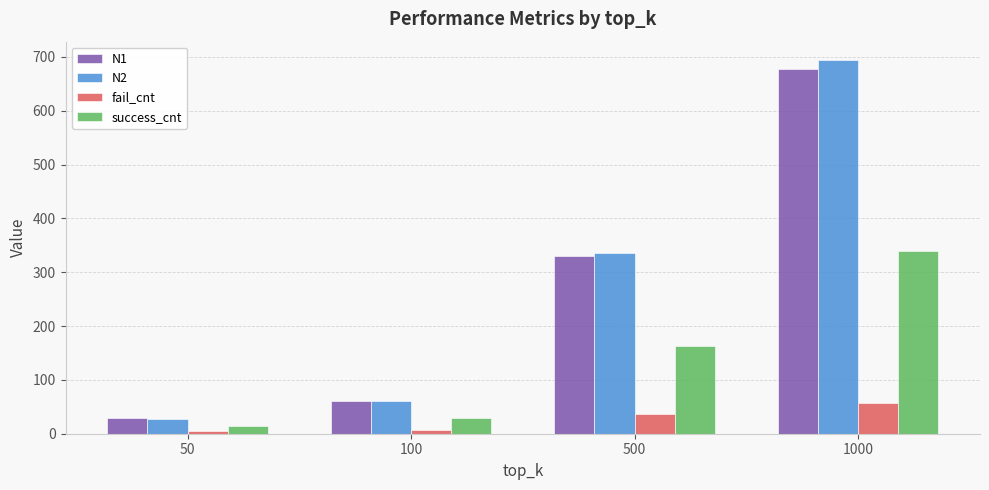

Where is success_cnt nearest to the value 176?

500